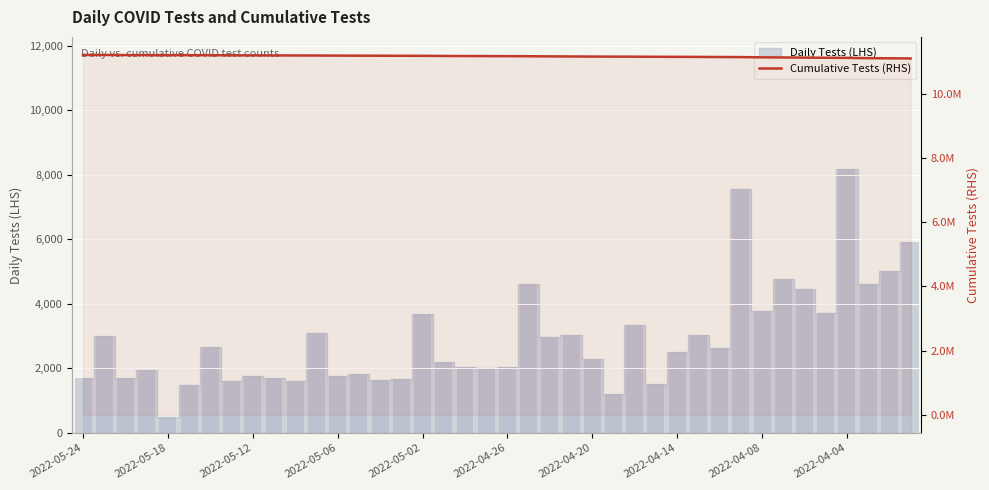

Does the chart contain stacked bars?

No